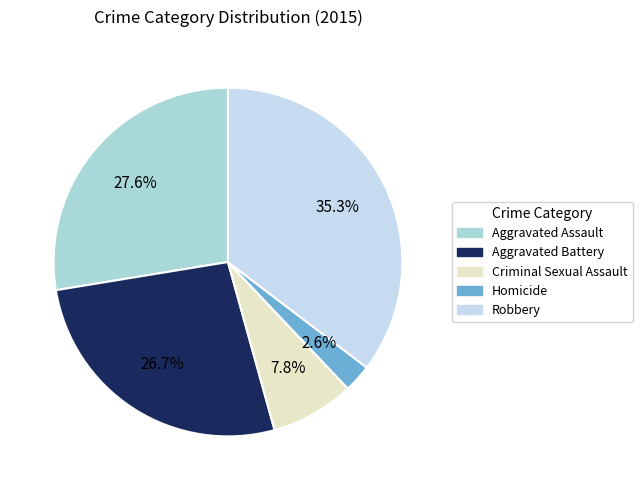

Do Homicide and Robbery together represent more than half of the pie?

No